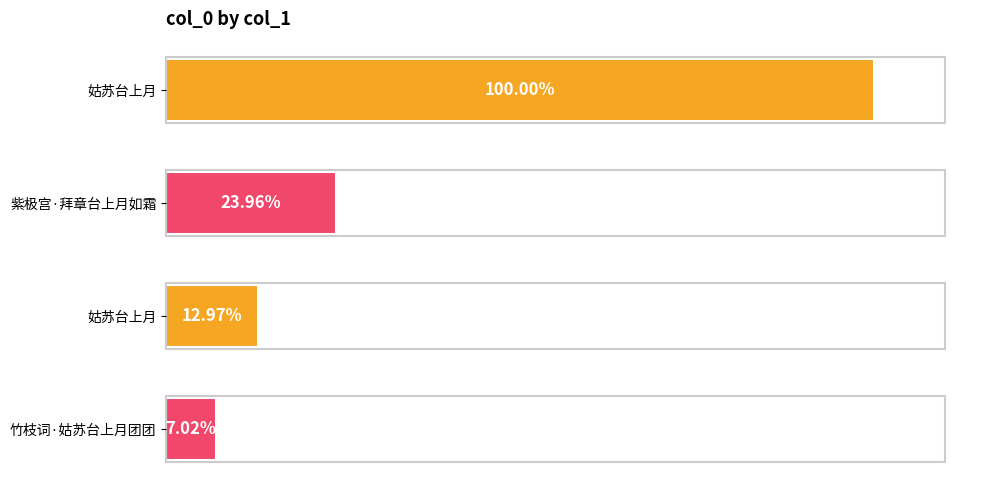

What is the sum of all values?

1424548